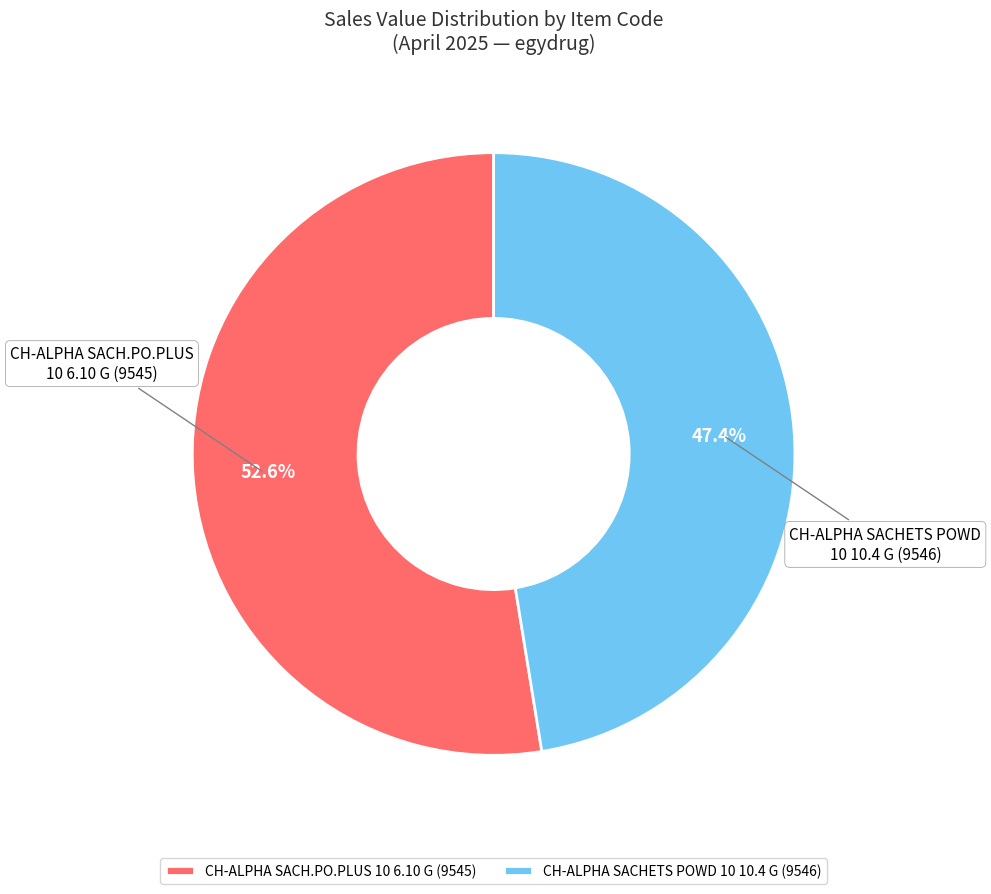

Does CH-ALPHA SACHETS POWD 10 10.4 G (9546) account for over 50% of the chart?

No